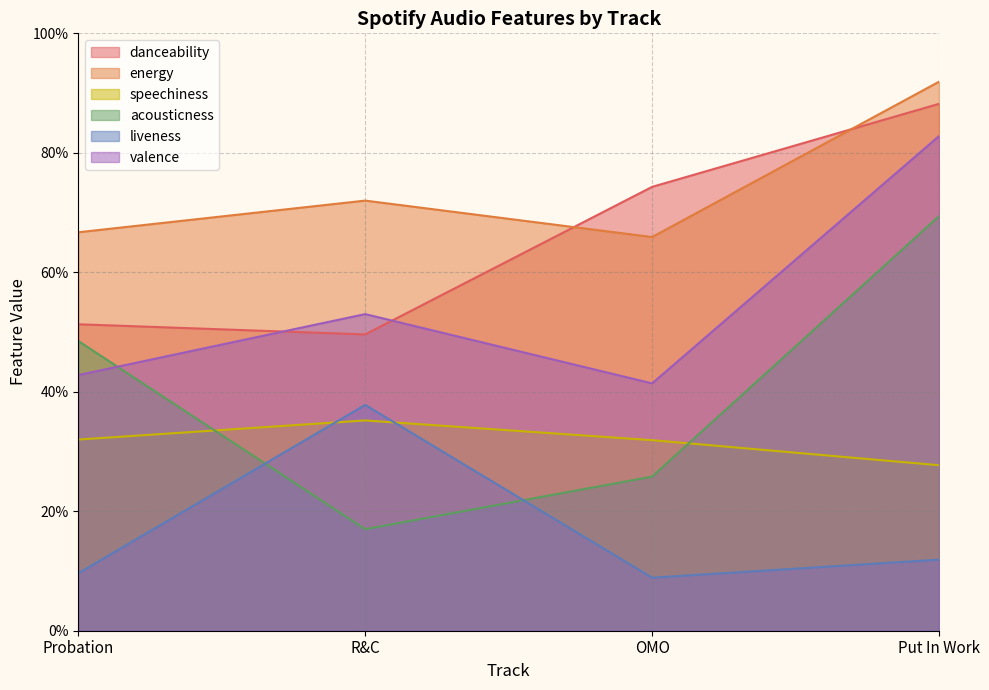

What is the value of the acousticness point at the 2nd from the left?

0.2